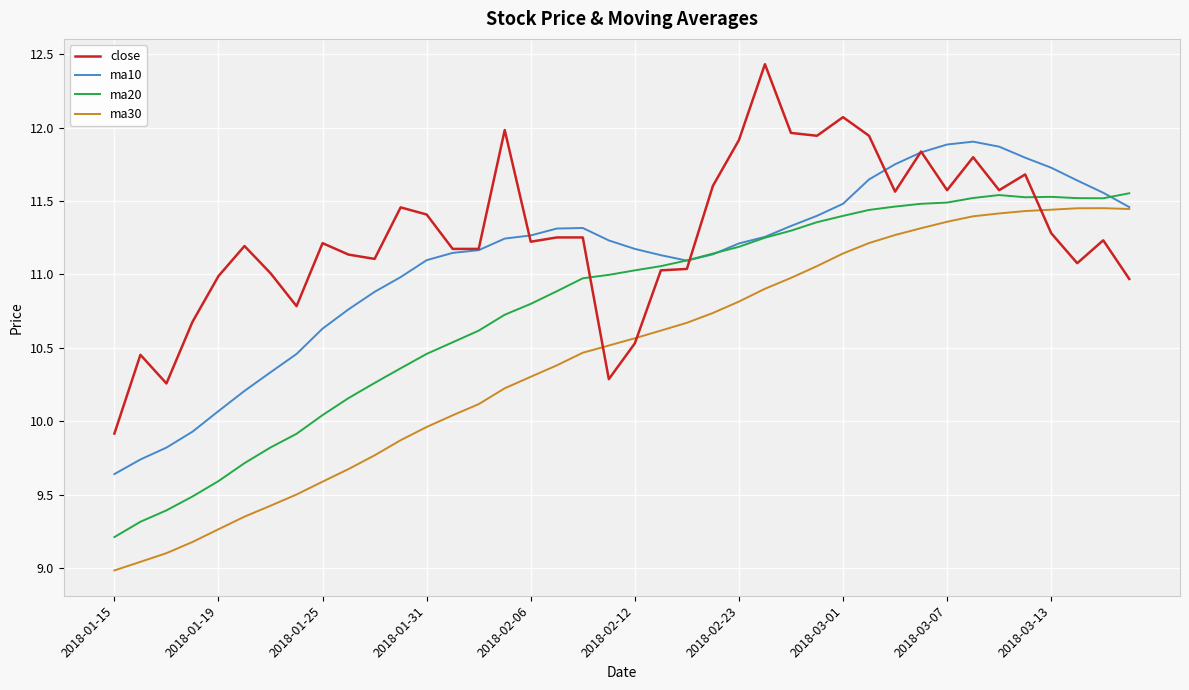

Rank the series by their average value, from highest to lowest.

close, ma10, ma20, ma30